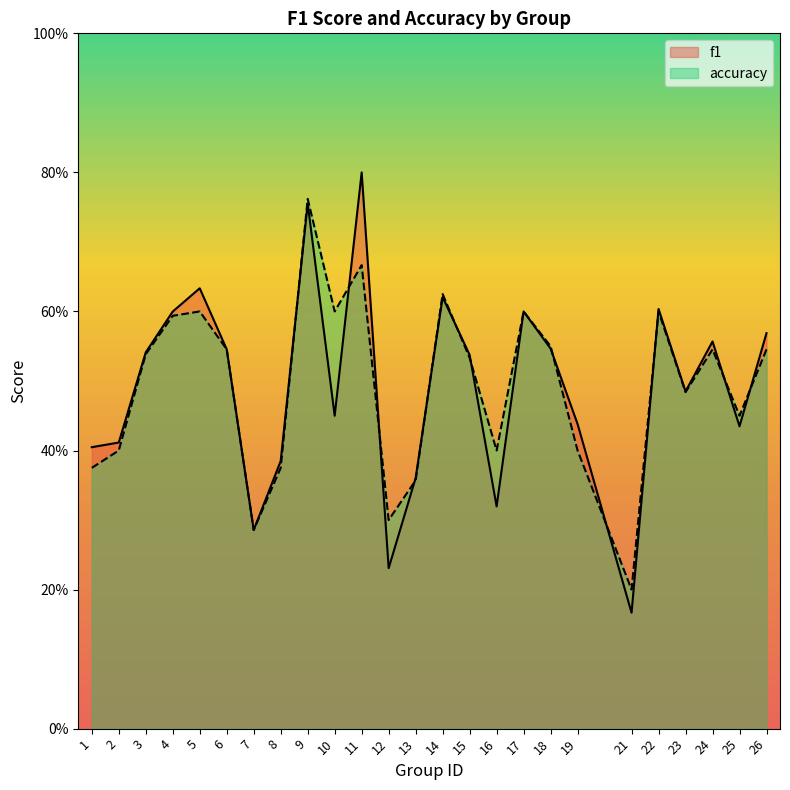

What is the approximate value of accuracy at 24?

0.5